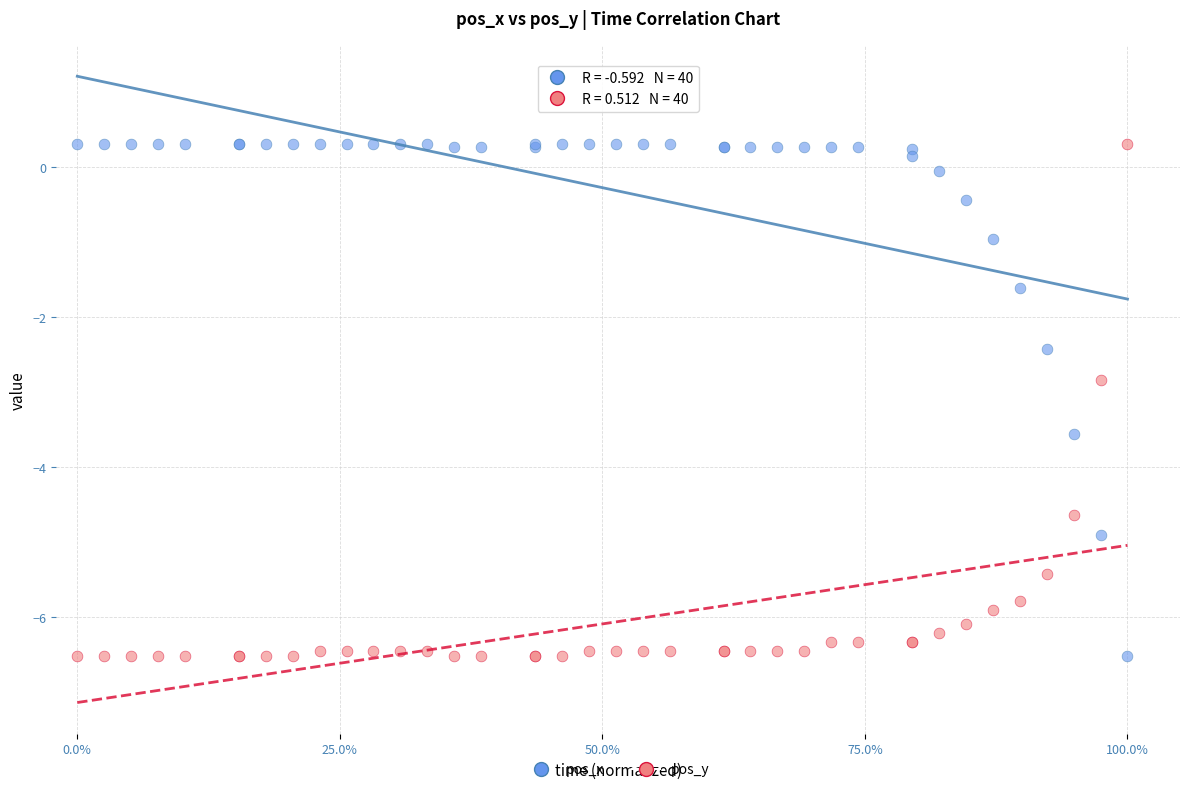

What are all the series names shown in the legend?

pos_x, pos_y